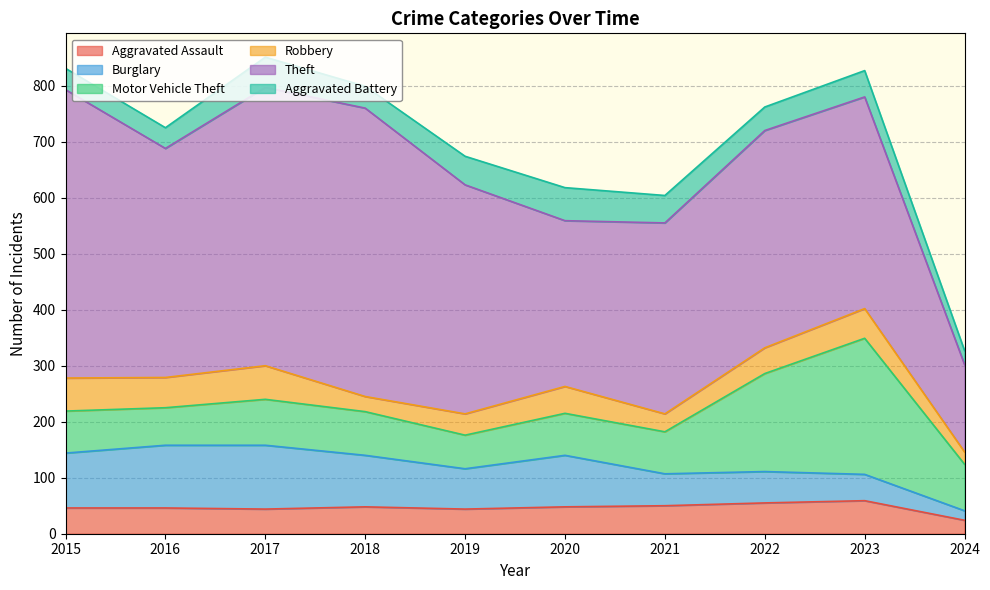

How many categories are shown in the chart?

10